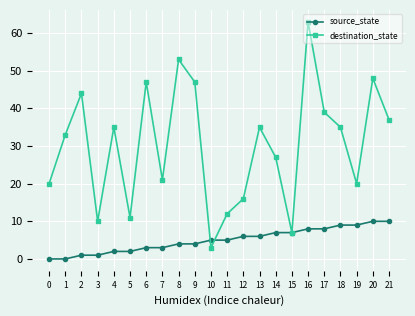

Which series changed the most between 0 and 6?

destination_state